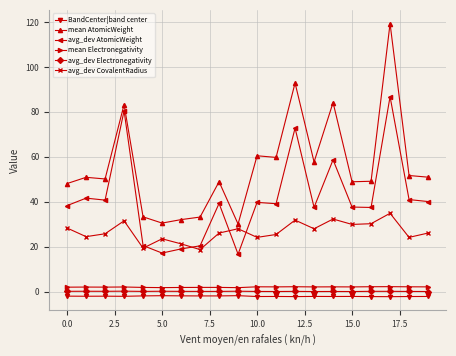

In BandCenter|band center, how many points are lower than both neighbors (excluding endpoints)?

7